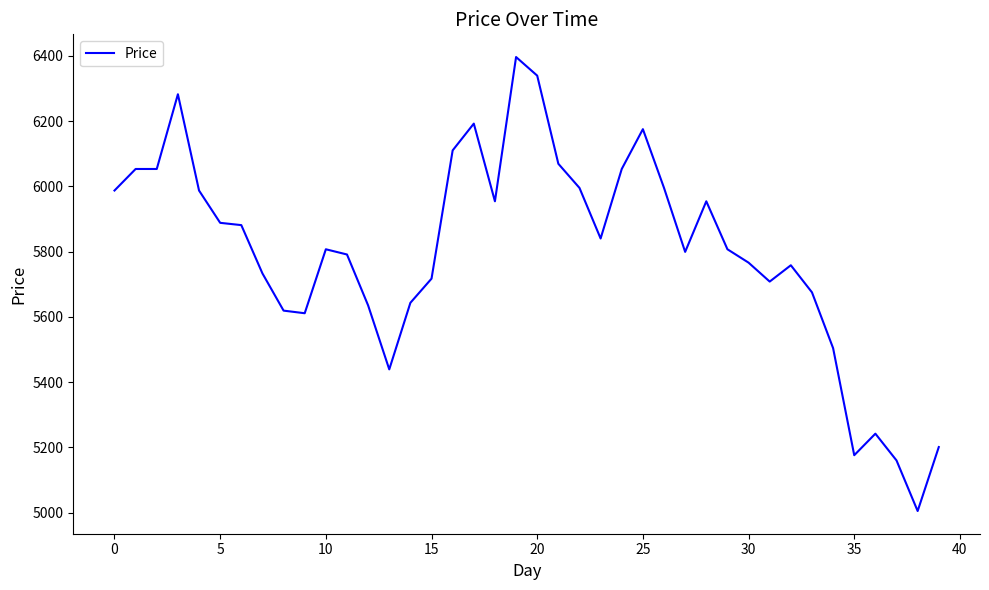

What is the minimum value shown in the chart?

5005